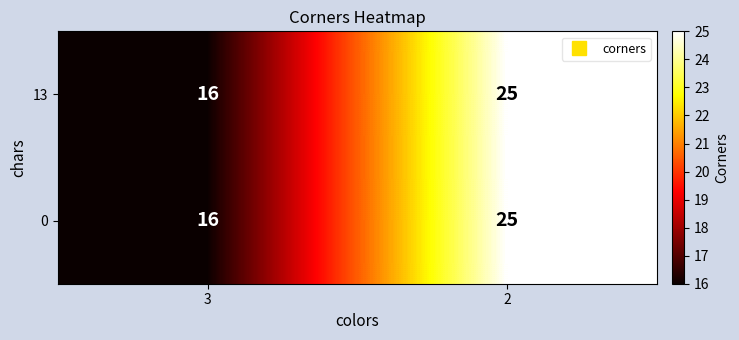

What is the sum of the 0 values at 3 and 2?

41